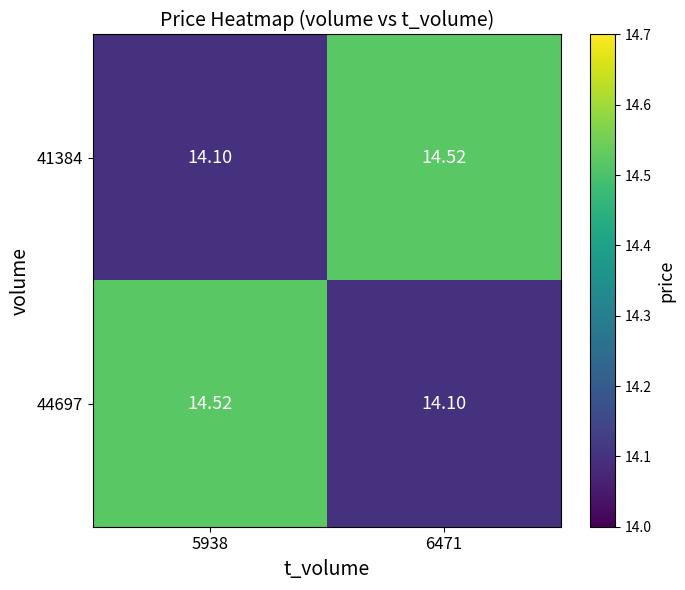

Reading left to right, list all the values displayed in this chart.

41384: 5938=14.1	6471=14.5
44697: 5938=14.5	6471=14.1